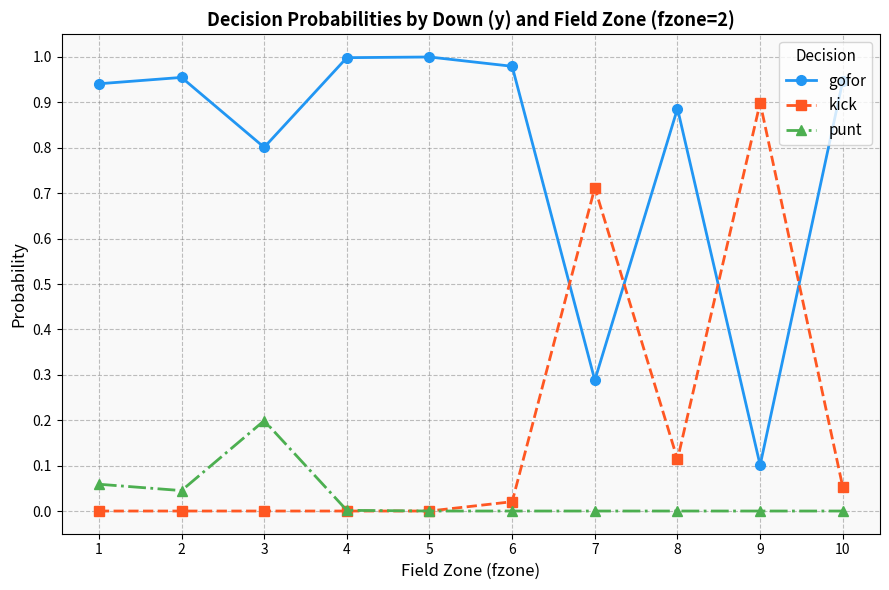

The kick series shows 0.6 at 3. True or false?

False